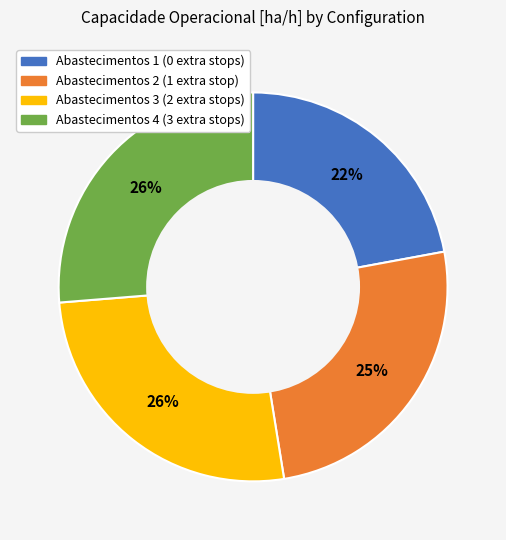

Is there a majority slice in this chart?

No